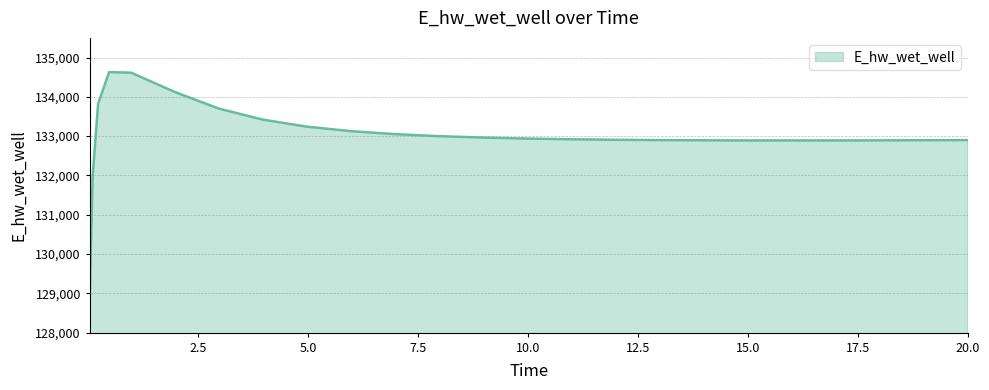

What is the sum of all values?

3325551.2